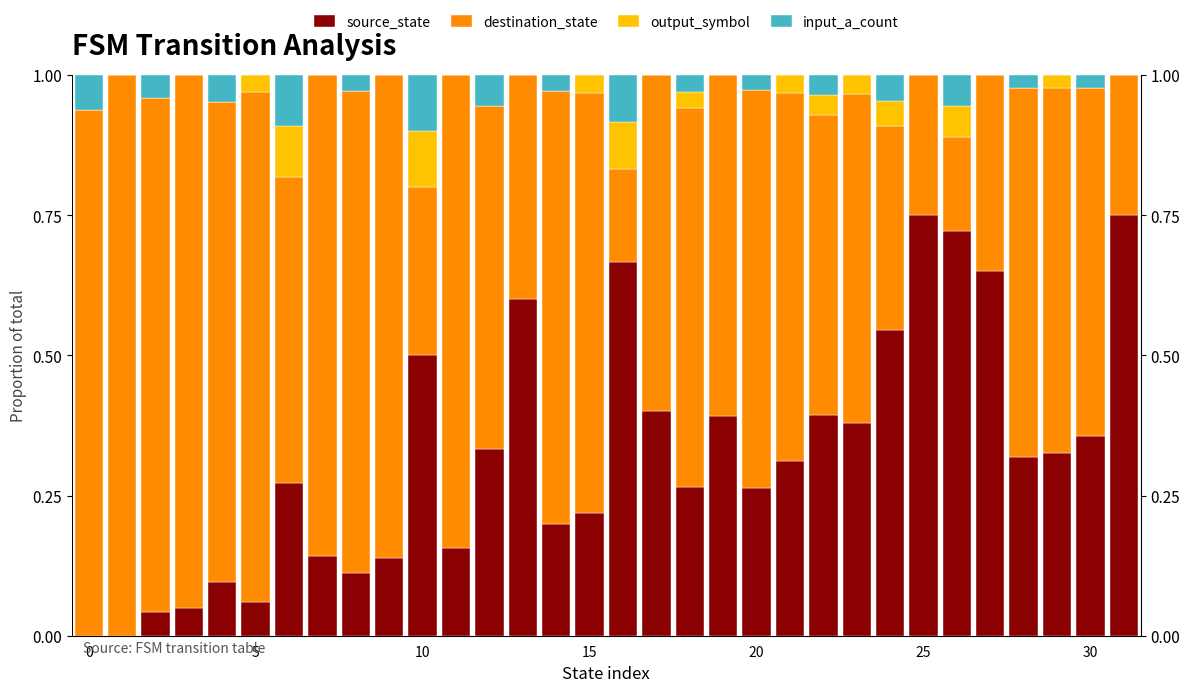

Which series changed the most between 25 and 13?

source_state